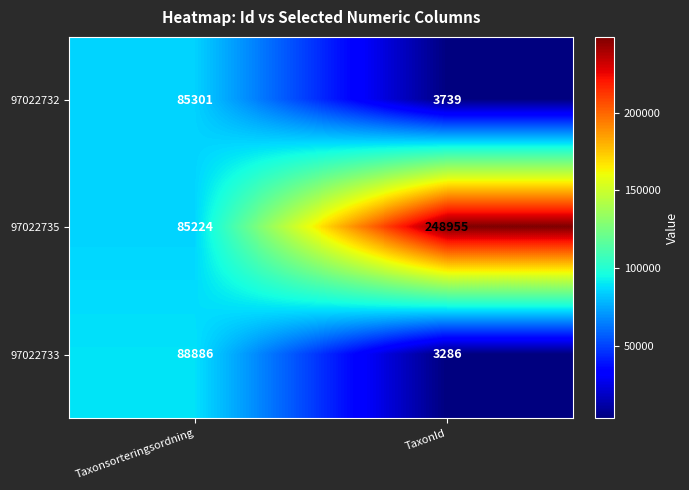

The value of 97022735 at TaxonId is 248955. True or false?

True